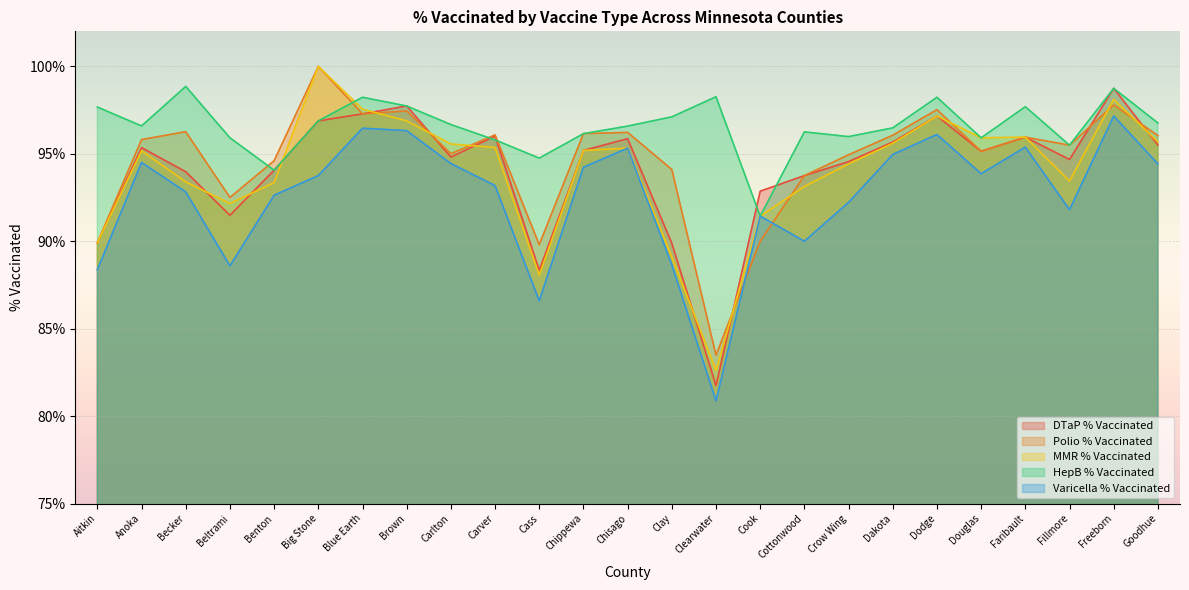

At which label is MMR % Vaccinated closest to 0?

Clearwater